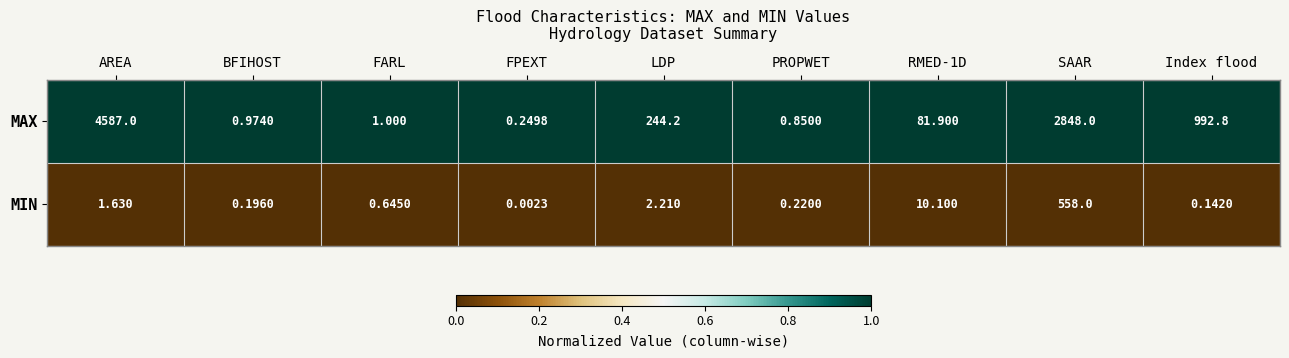

Which category has the highest value in the MIN series?

SAAR